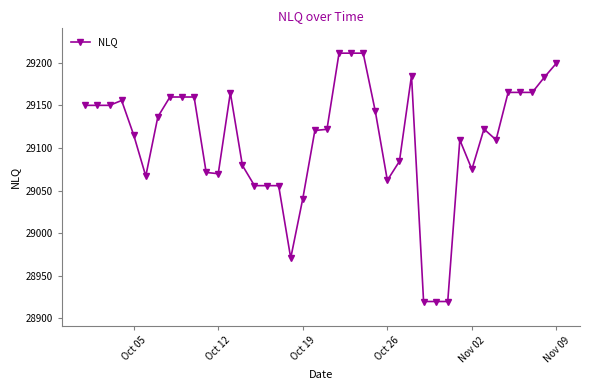

What is the difference between the maximum and second lowest values?

291.8